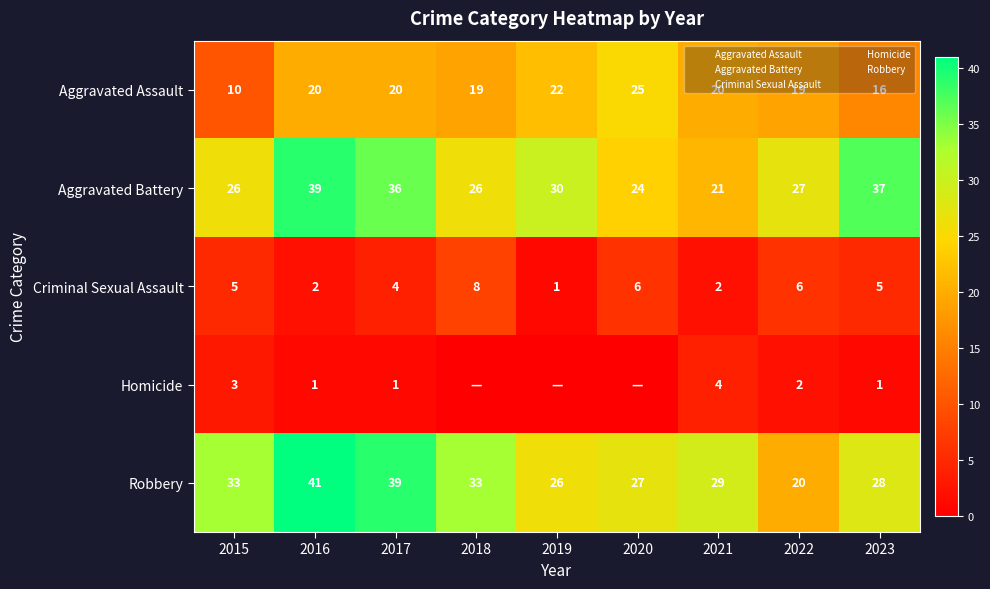

At how many categories does at least one series exceed 6?

9